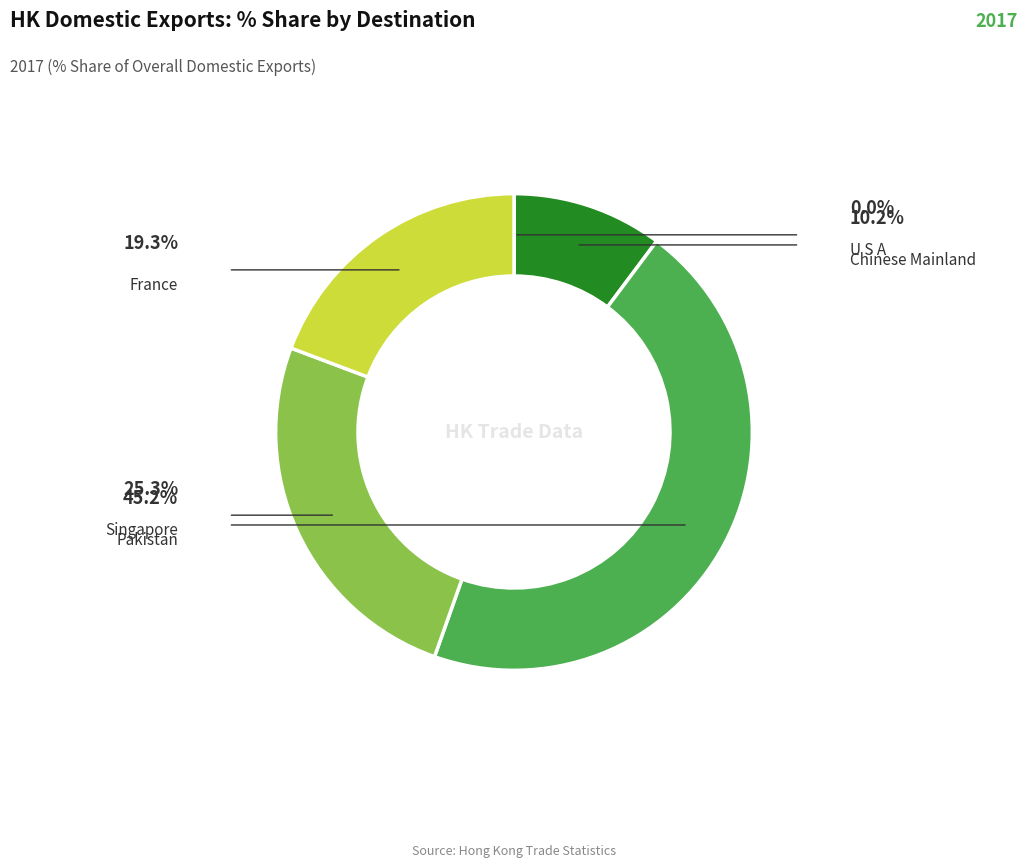

Does any single category account for the majority?

No